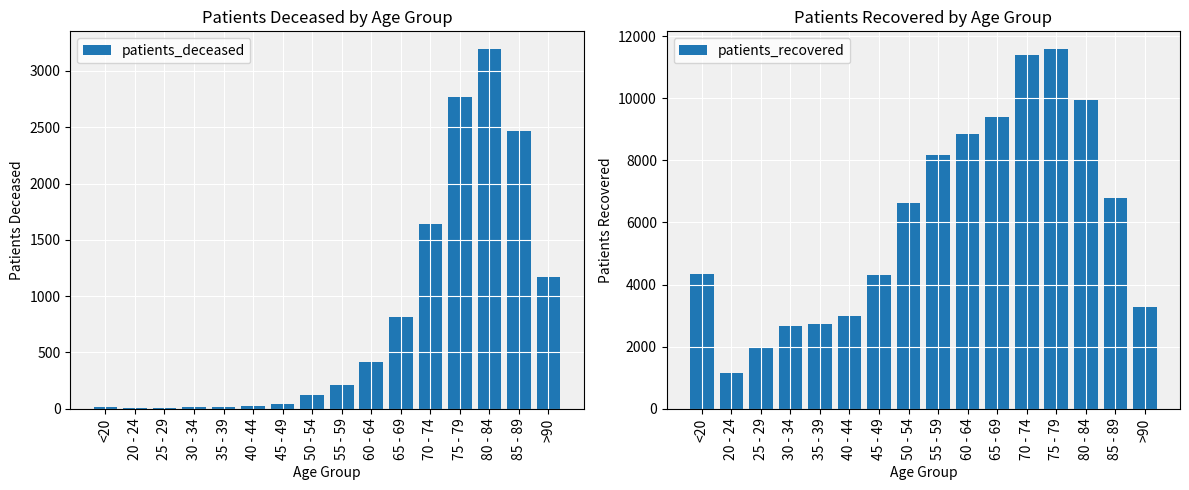

Which series has the largest total across all categories?

patients_recovered